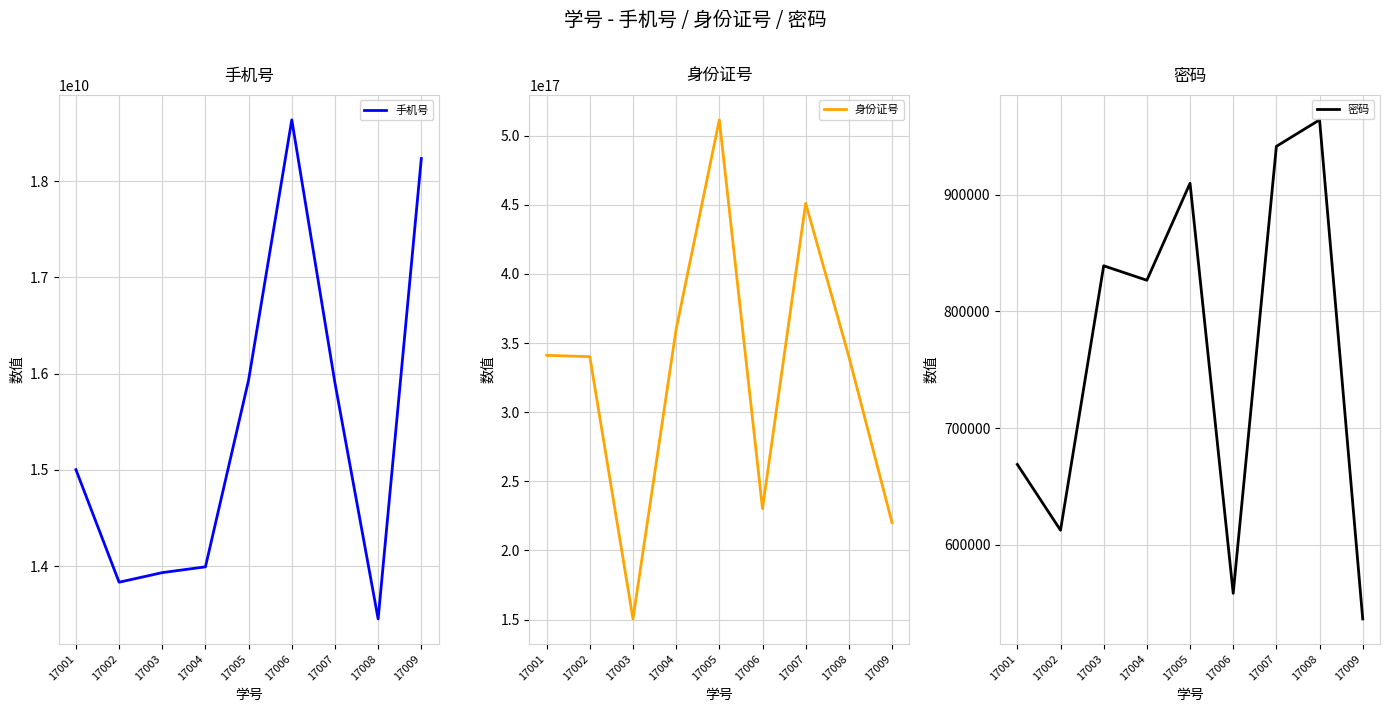

At which category does the chart reach its minimum across all series?

17009